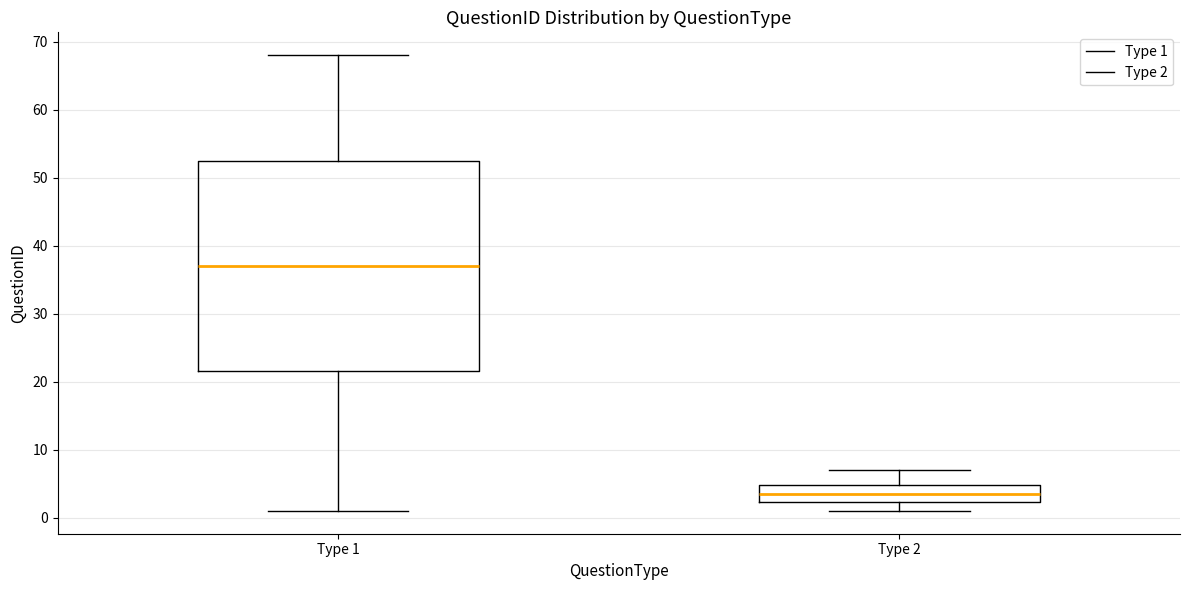

Where is the upper edge of the box for Type 1 on the y-axis? The values are not printed on the chart, so give them approximately, as read against the axis.

53